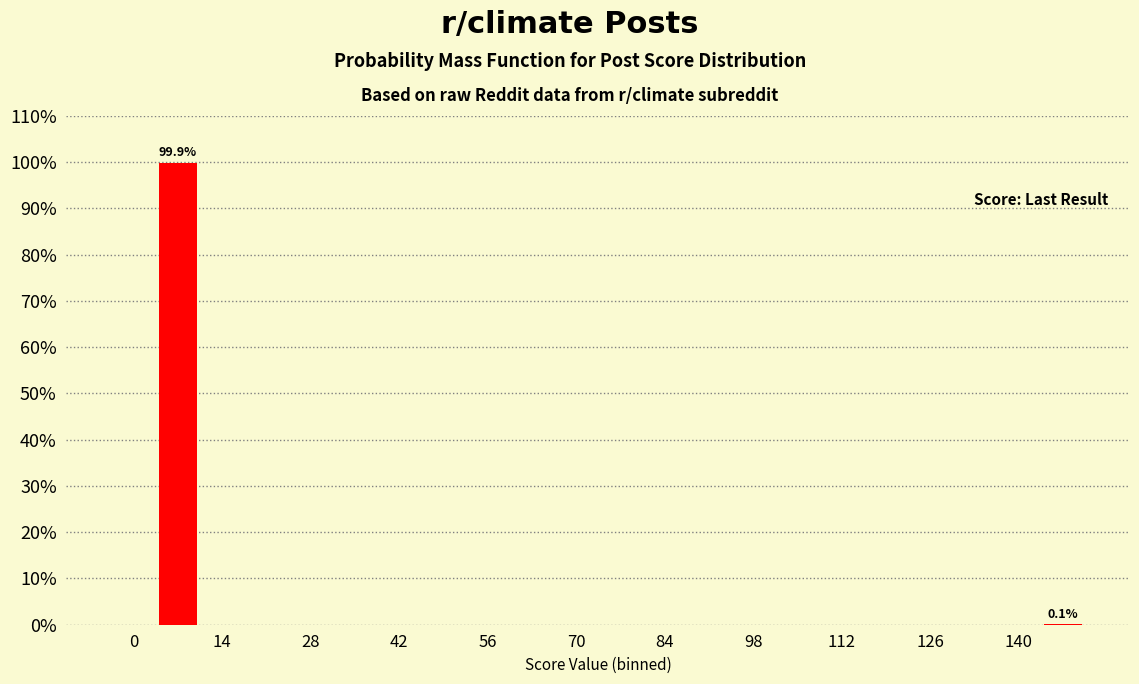

What is the sum of all values?

100.0